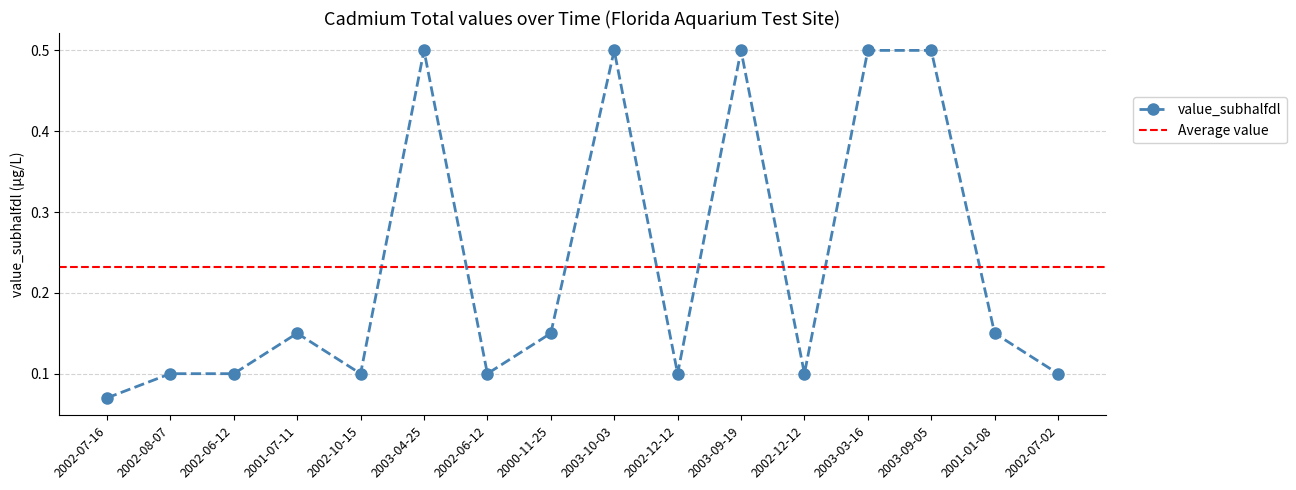

Reading left to right, what are all the values shown in this chart?

0.1	0.1	0.1	0.2	0.1	0.5	0.1	0.2	0.5	0.1	0.5	0.1	0.5	0.5	0.2	0.1